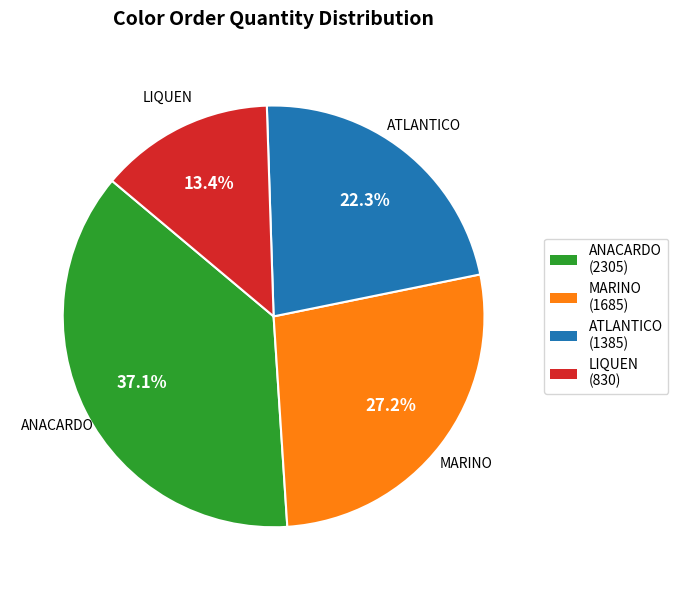

To the nearest percent, what percentage of the pie is LIQUEN?

13%